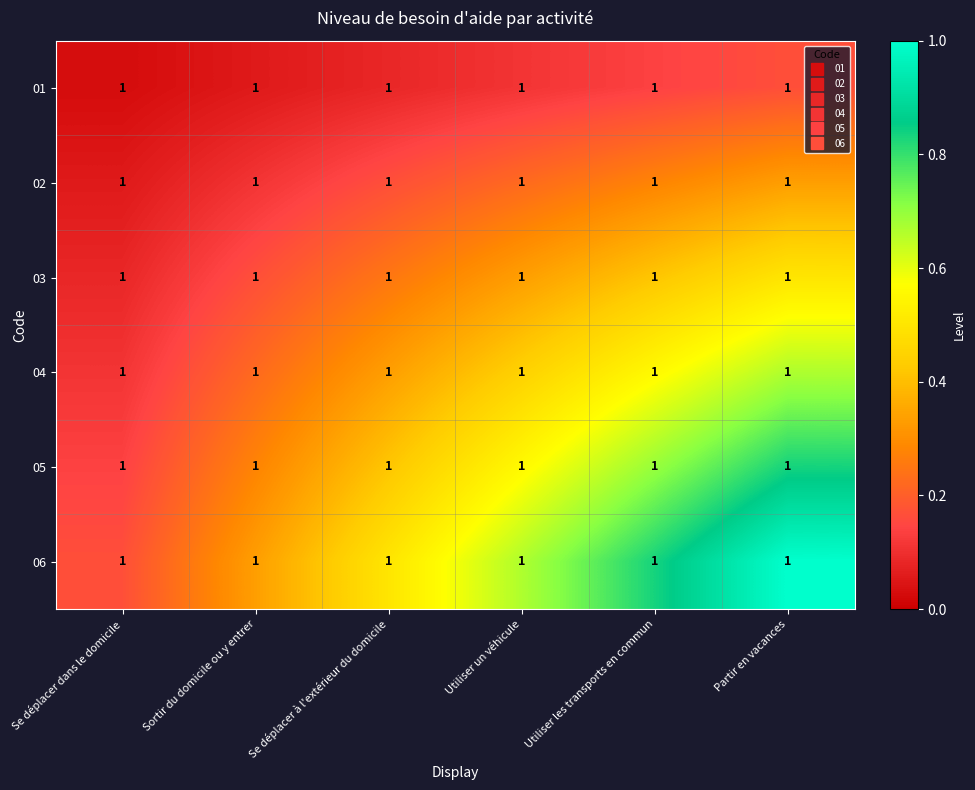

What is the total value across all series at Se déplacer dans le domicile?

0.6